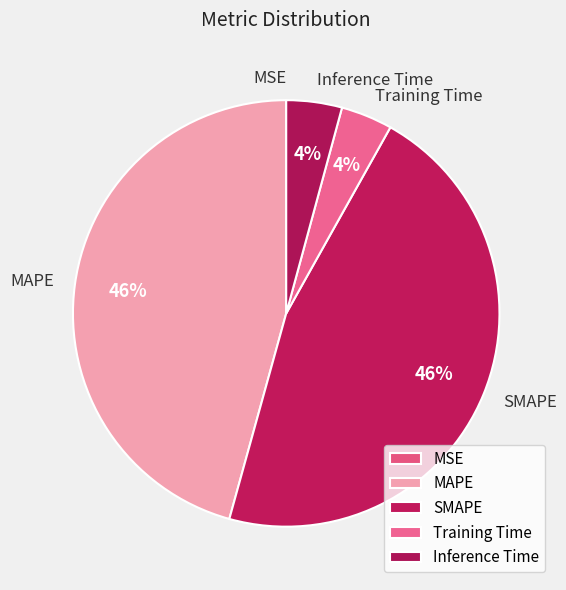

To the nearest percent, what is the difference between the SMAPE and Training Time slice percentages?

42%